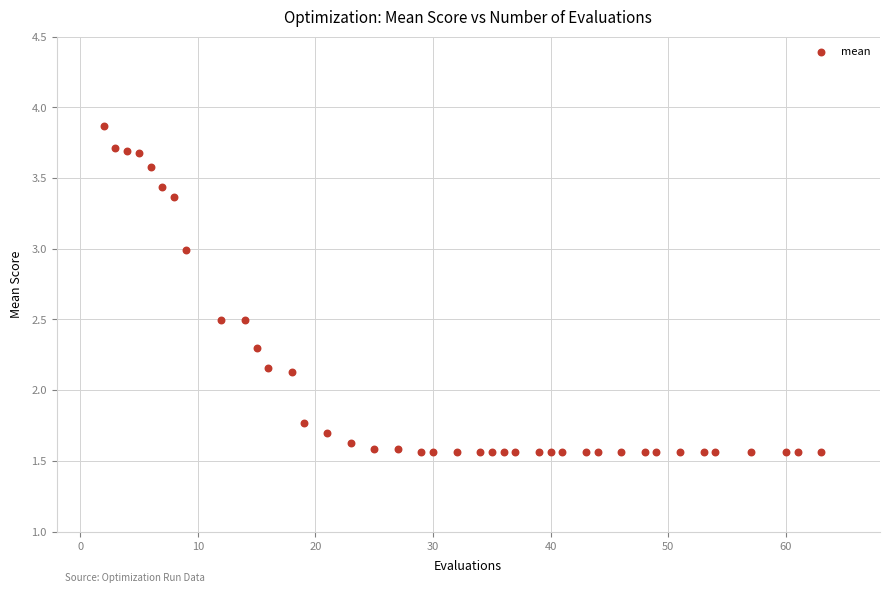

What is the range of X values (max minus min)?

61.0